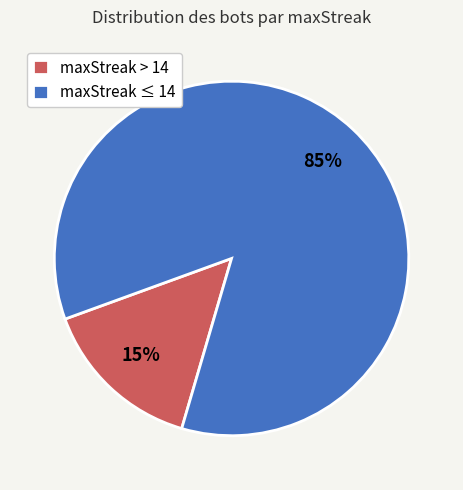

Which category has the smallest portion of the pie?

maxStreak > 14